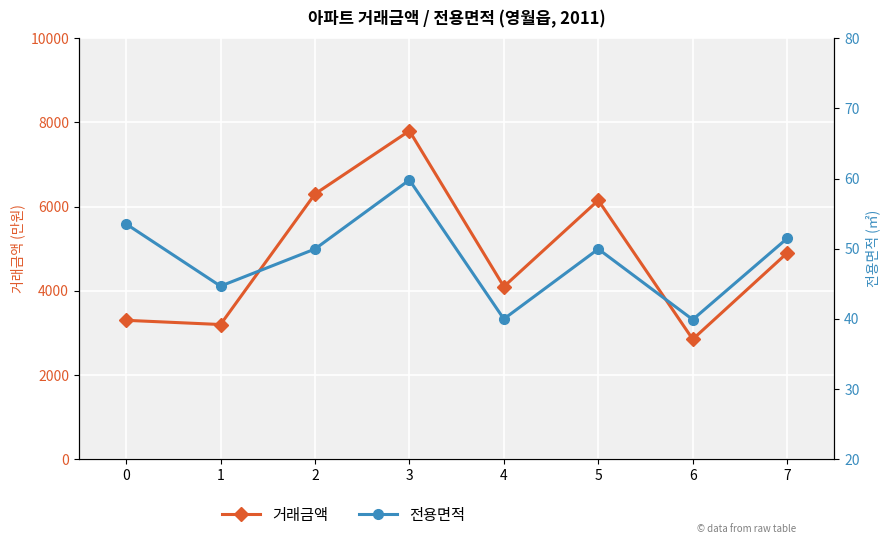

Which category has the lowest value in the 거래금액 series?

6